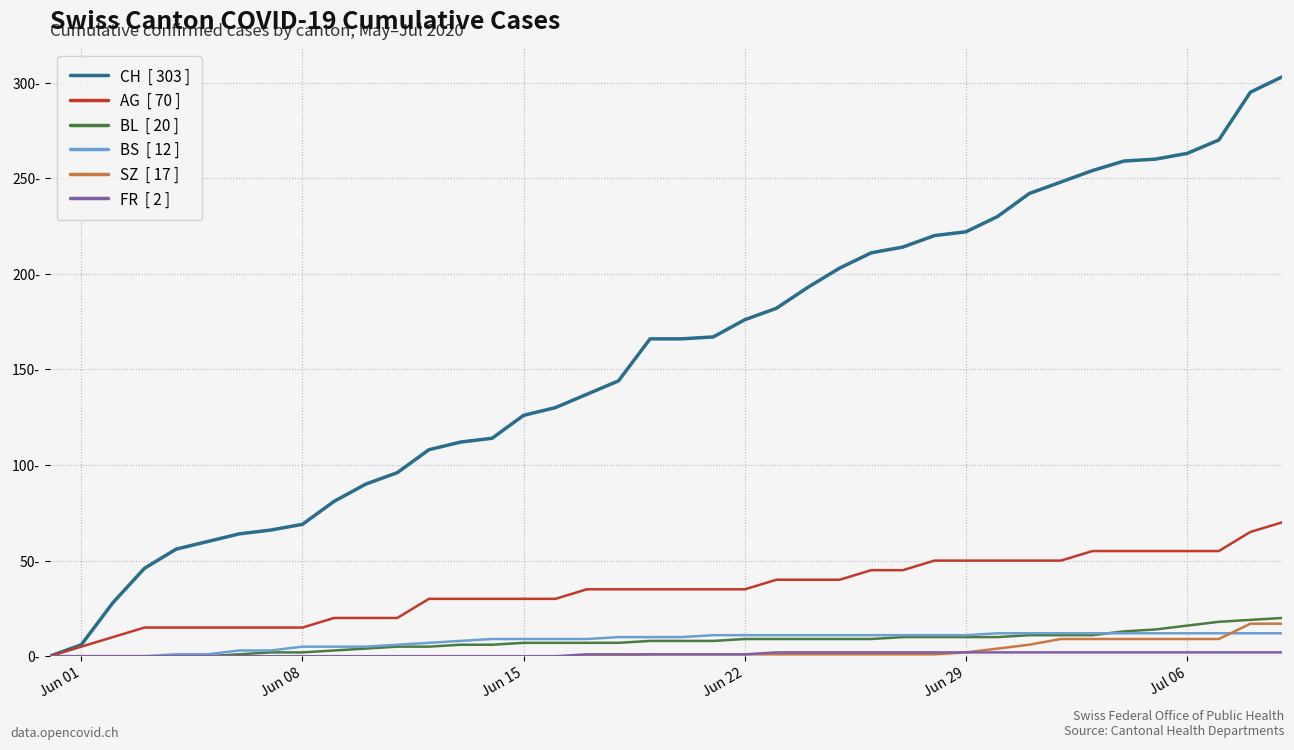

Reading right to left, list all the values displayed in this chart.

CH  [ 303 ]: 303	295	270	263	260	259	254	248	242	230	222	220	214	211	203	193	182	176	167	166	166	144	137	130	126	114	112	108	96	90	81	69	66	64	60	56	46	28	6	0
AG  [ 70 ]: 70	65	55	55	55	55	55	50	50	50	50	50	45	45	40	40	40	35	35	35	35	35	35	30	30	30	30	30	20	20	20	15	15	15	15	15	15	10	5	0
BL  [ 20 ]: 20	19	18	16	14	13	11	11	11	10	10	10	10	9	9	9	9	9	8	8	8	7	7	7	7	6	6	5	5	4	3	2	2	1	0	0	0	0	0	0
BS  [ 12 ]: 12	12	12	12	12	12	12	12	12	12	11	11	11	11	11	11	11	11	11	10	10	10	9	9	9	9	8	7	6	5	5	5	3	3	1	1	0	0	0	0
SZ  [ 17 ]: 17	17	9	9	9	9	9	9	6	4	2	1	1	1	1	1	1	1	1	1	1	0	0	0	0	0	0	0	0	0	0	0	0	0	0	0	0	0	0	0
FR  [ 2 ]: 2	2	2	2	2	2	2	2	2	2	2	2	2	2	2	2	2	1	1	1	1	1	1	0	0	0	0	0	0	0	0	0	0	0	0	0	0	0	0	0